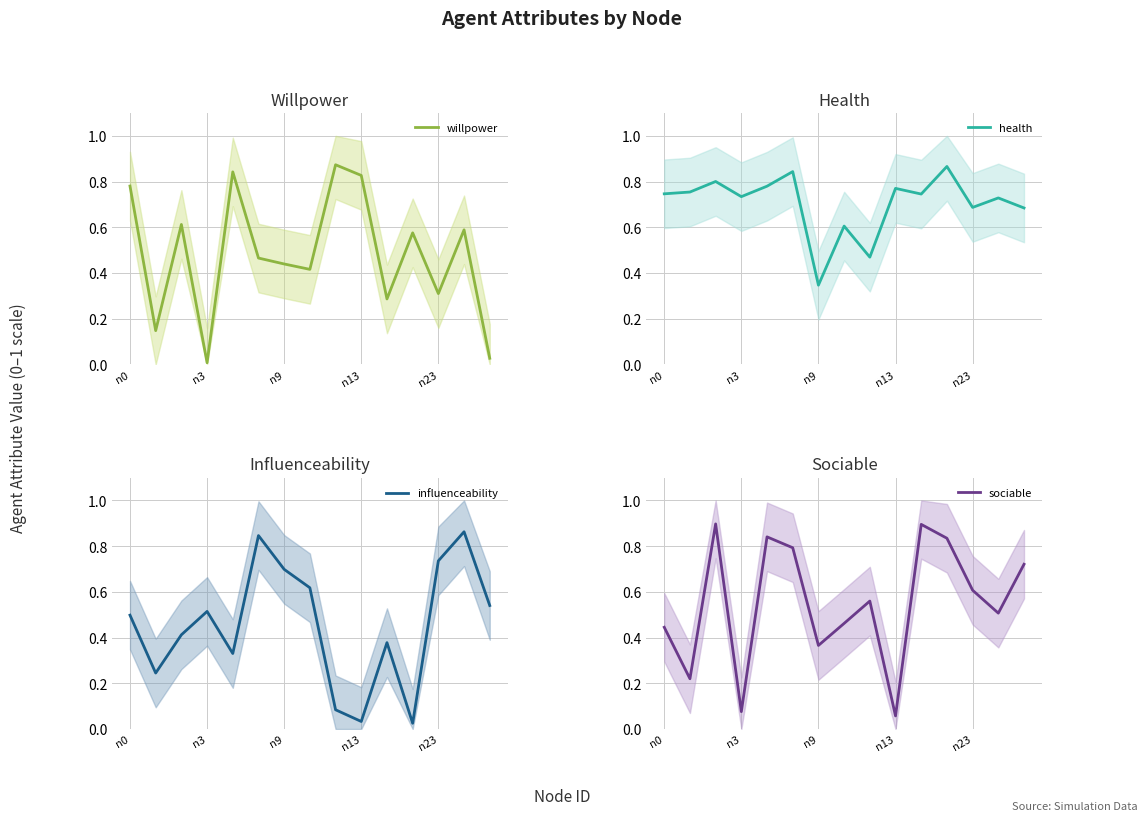

True or false: willpower has a value of 0.9 at 11.

False